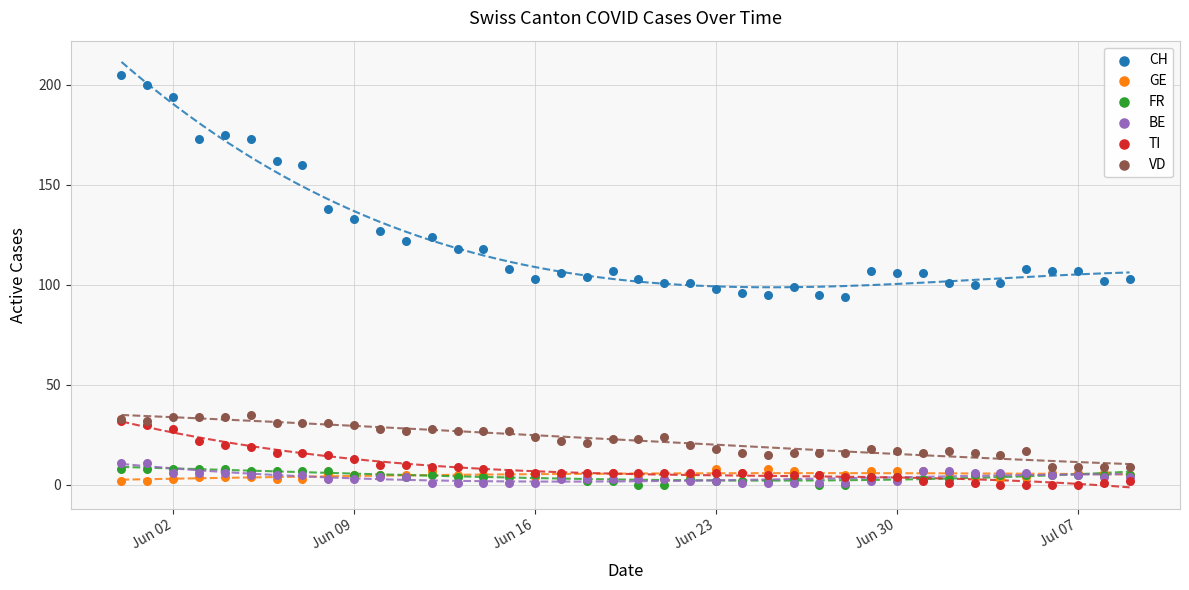

Which series has the largest Y range (max minus min)?

CH